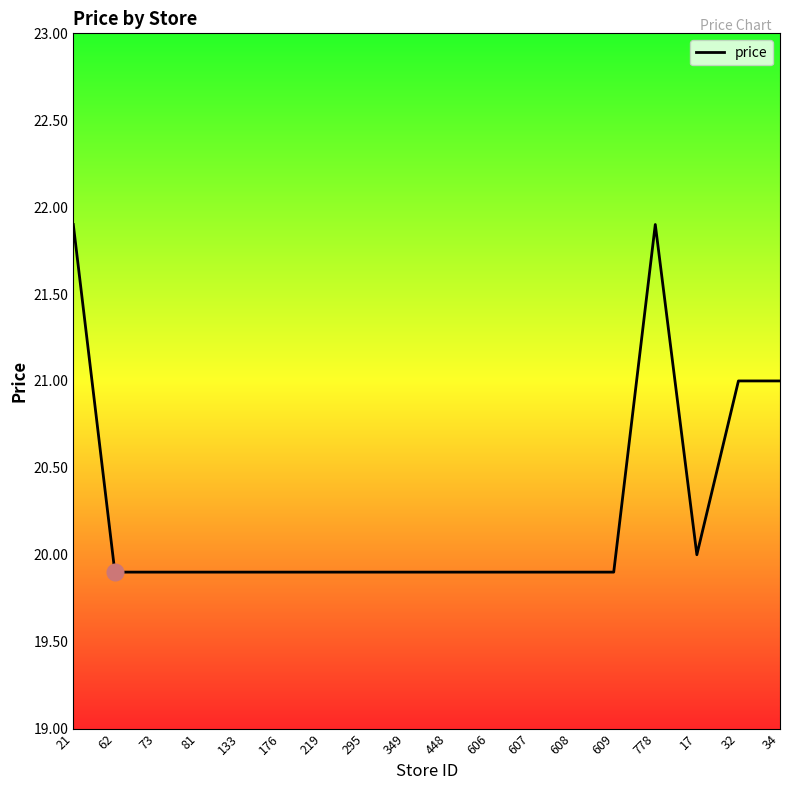

The chart shows a value of 19.9 at 608. True or false?

True